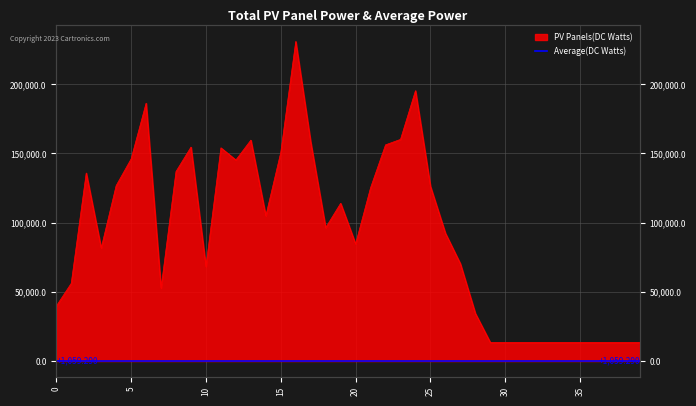

At which label does the data first exceed 96374?

2